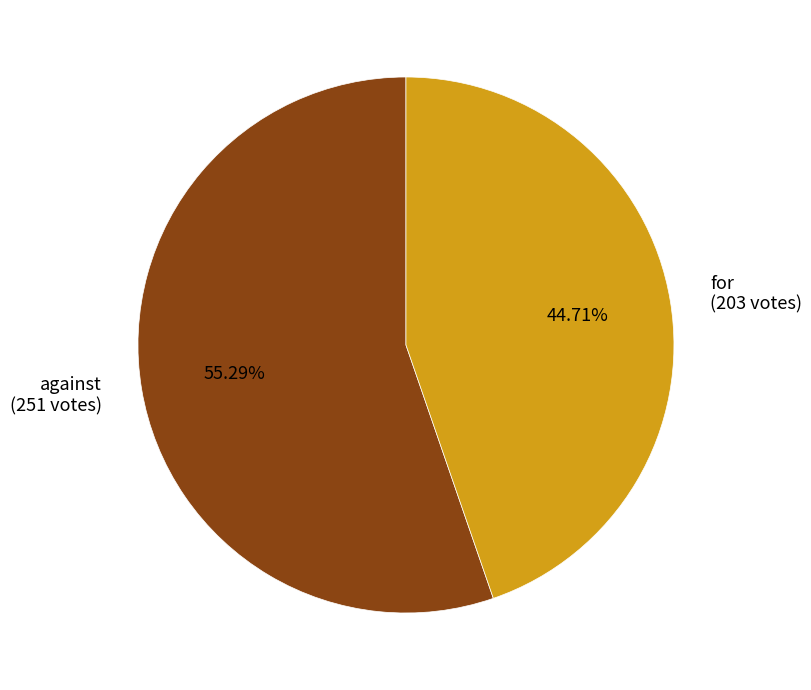

Approximately how many times larger is the value at against (251 votes) compared to for (203 votes)?

1.2